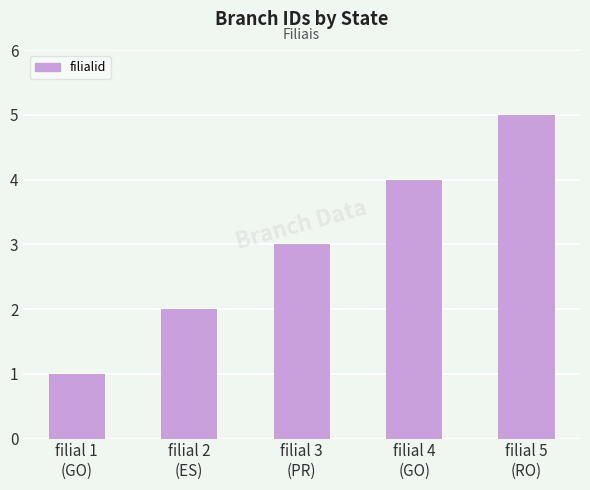

The value at filial 1
(GO) is 0. True or false?

False